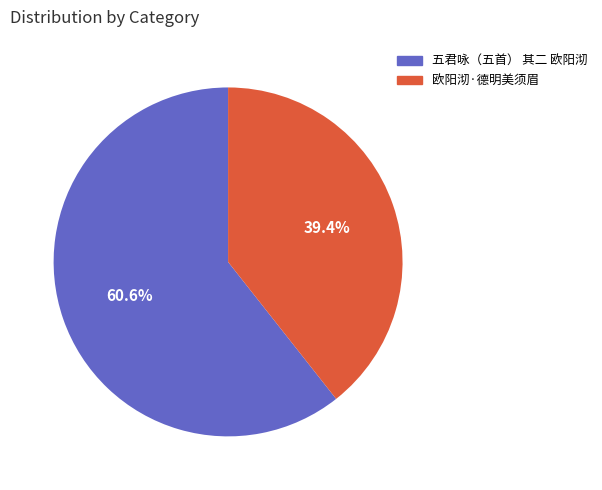

Which category has the biggest portion of the pie?

五君咏（五首） 其二 欧阳沏